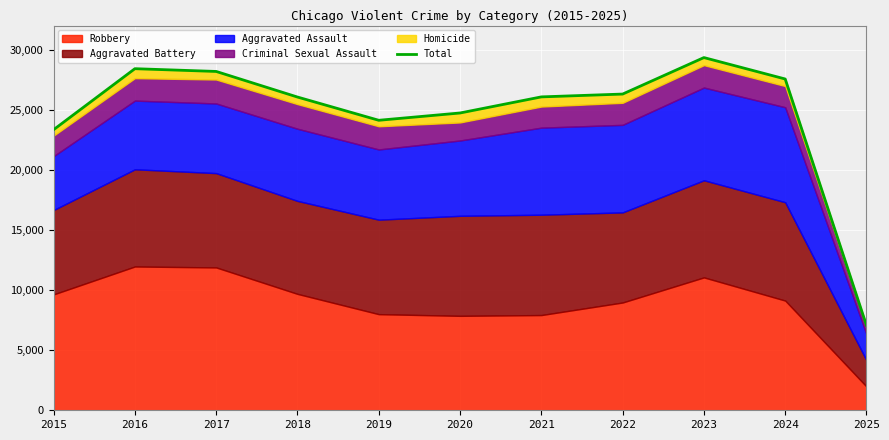

How many points are higher than both their immediate neighbors (excluding endpoints)?

2